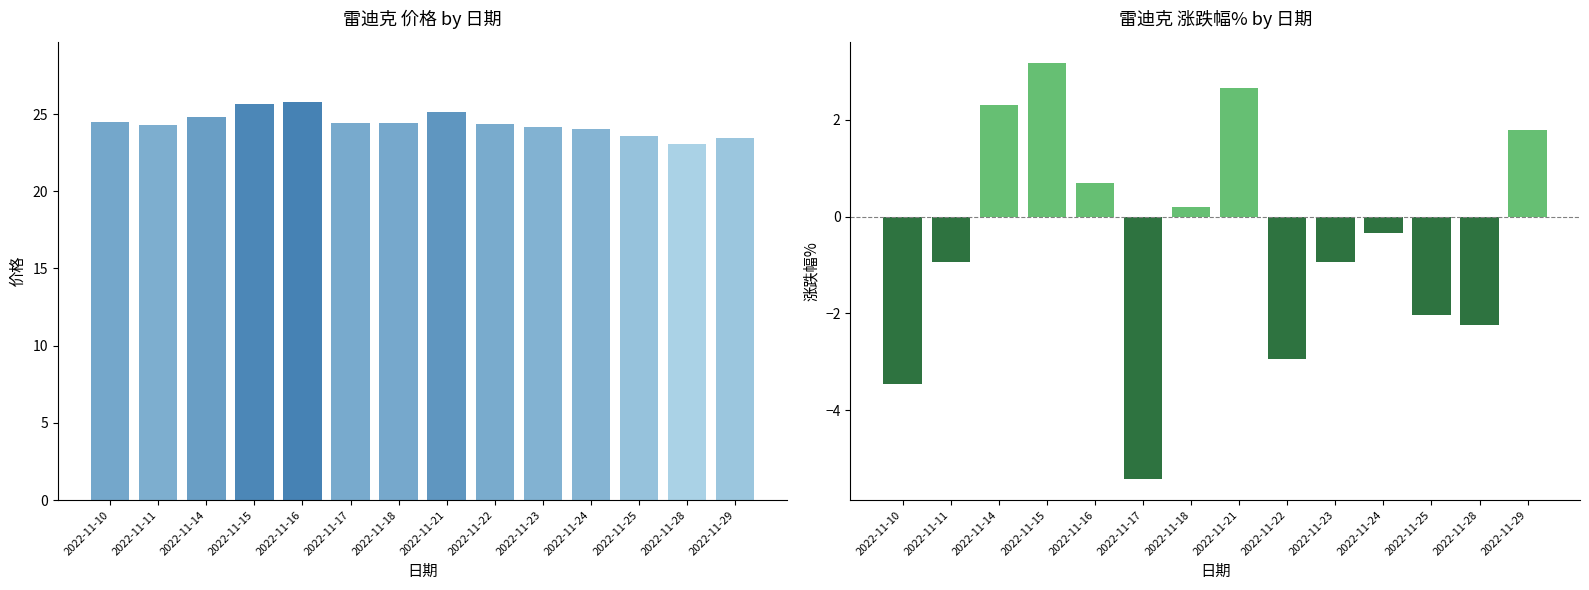

Which category has the lowest value across all series?

2022-11-17